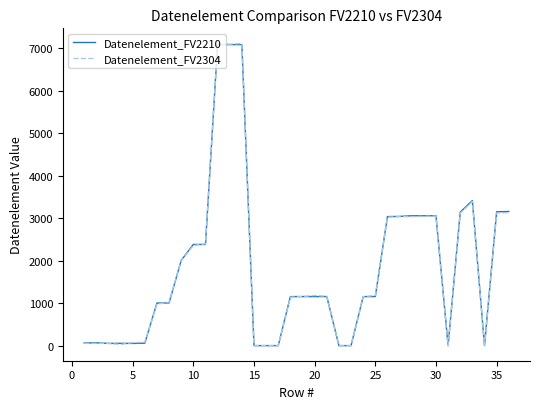

Reading left to right, list all the values displayed in this chart.

Datenelement_FV2210: 62.0	65.0	52.0	54.0	51.0	57.0	1001.0	1004.0	2005.0	2380.0	2379.0	7081.0	7081.0	7081.0	0.0	0.0	0.0	1153.0	1154.0	1153.0	1154.0	0.0	0.0	1153.0	1154.0	3035.0	3039.0	3055.0	3055.0	3055.0	0.0	3139.0	3412.0	0.0	3148.0	3155.0
Datenelement_FV2304: 53.1	52.8	53.2	27.4	70.9	78.4	974.3	1023.8	1995.4	2356.3	2394.1	7081.1	7088.8	7108.1	0.0	0.0	0.0	1139.5	1155.3	1179.6	1159.8	0.0	0.0	1149.2	1180.6	3022.8	3034.5	3035.1	3041.2	3046.9	0.0	3114.0	3389.8	0.0	3118.5	3127.9